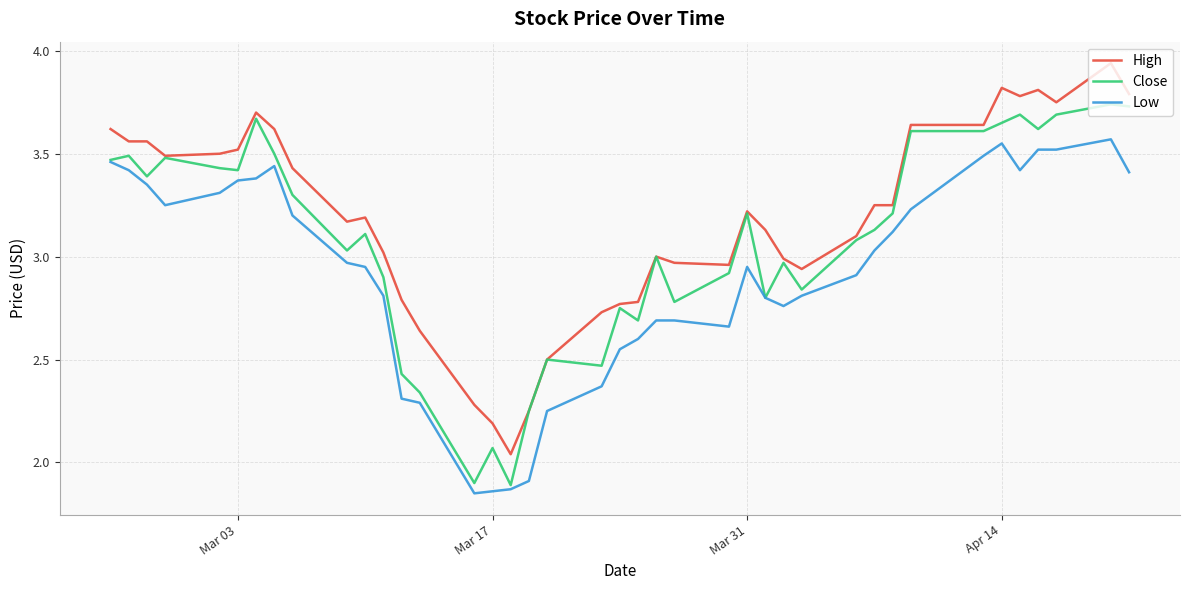

True or false: High and Low intersect in this chart.

False